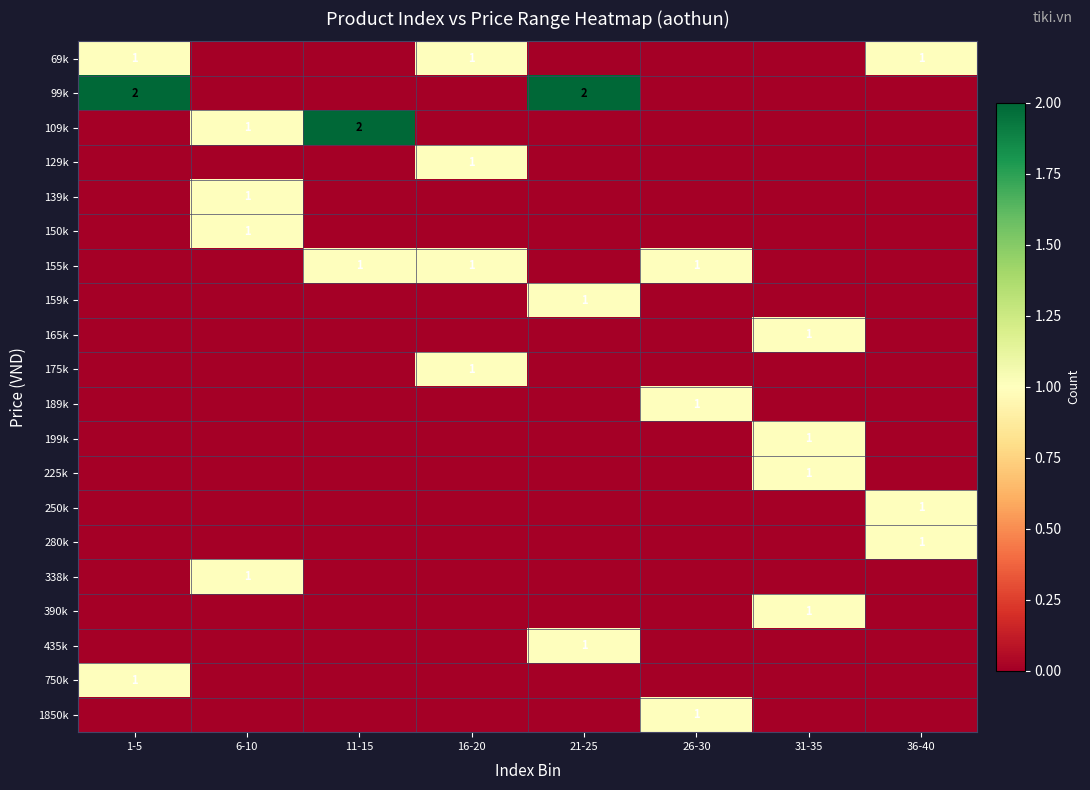

Which has a higher value, 26-30 or 11-15?

26-30